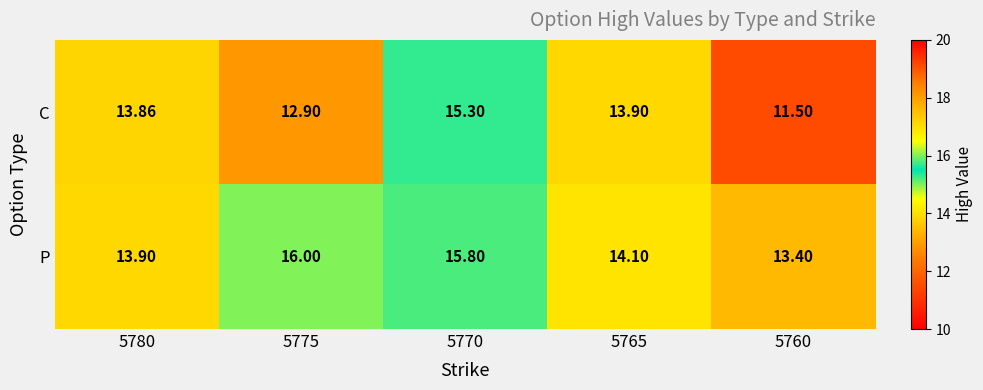

Which series has the widest spread of values?

C